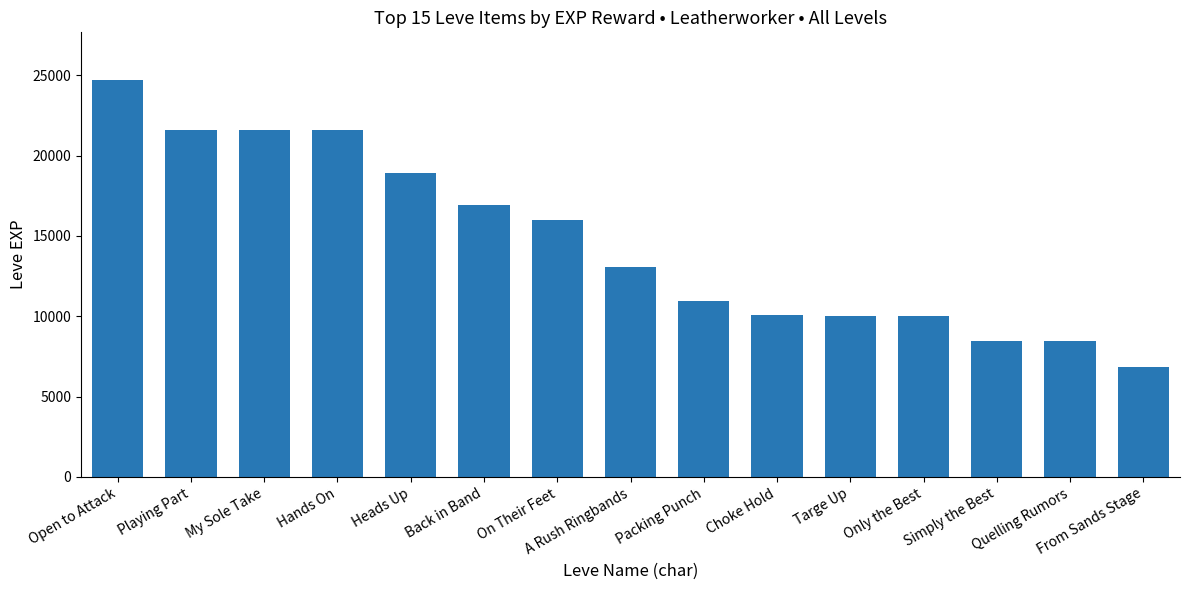

Approximately how many times larger is the value at A Rush Ringbands compared to Open to Attack?

0.5